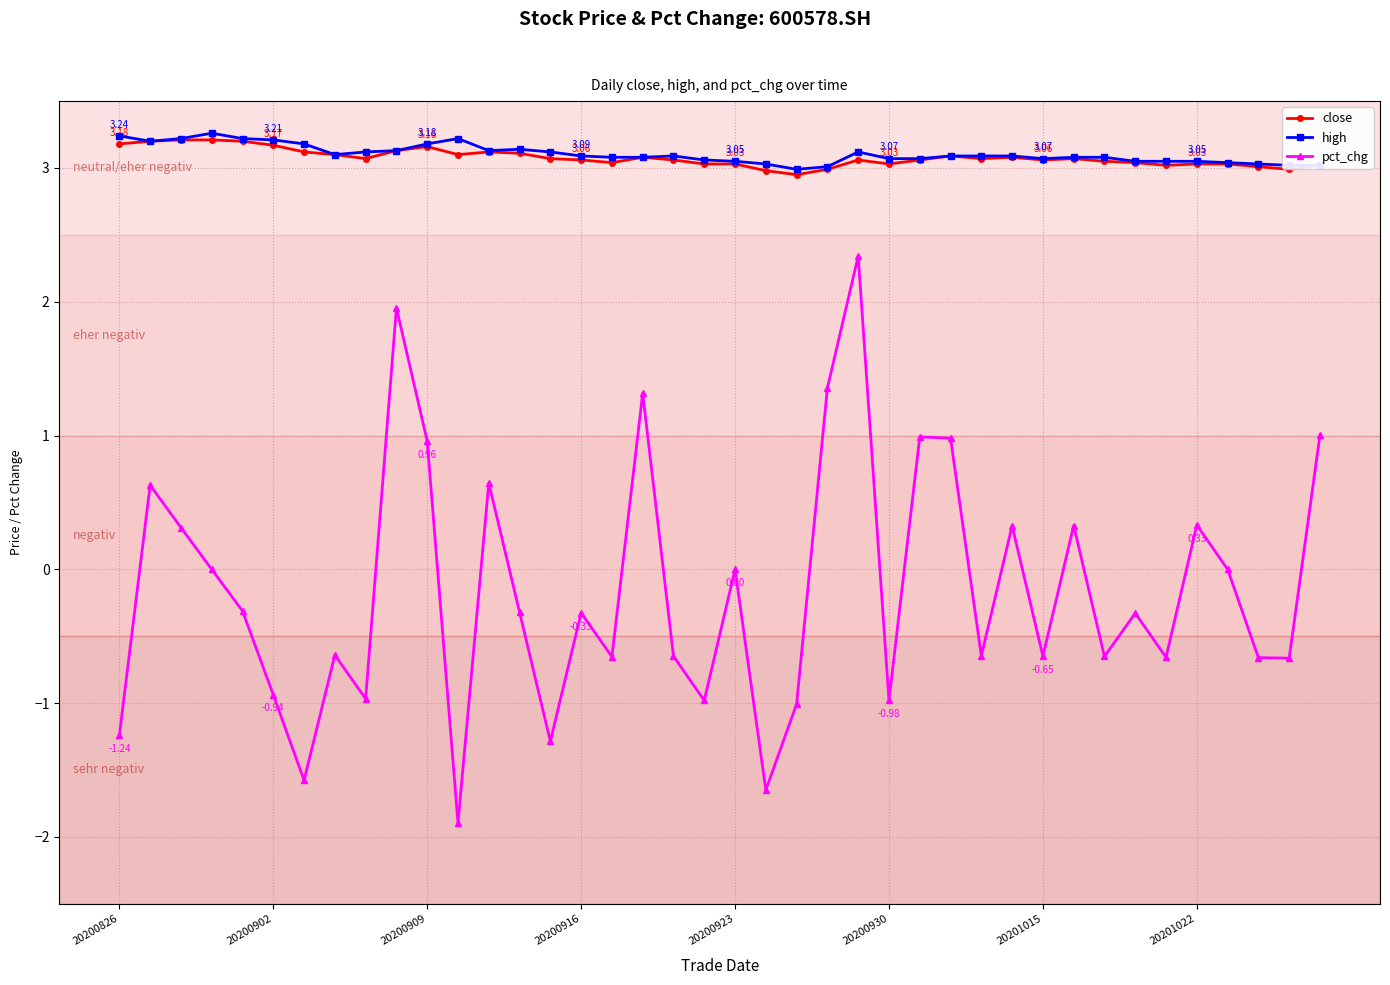

Which series has the largest range (max minus min)?

pct_chg